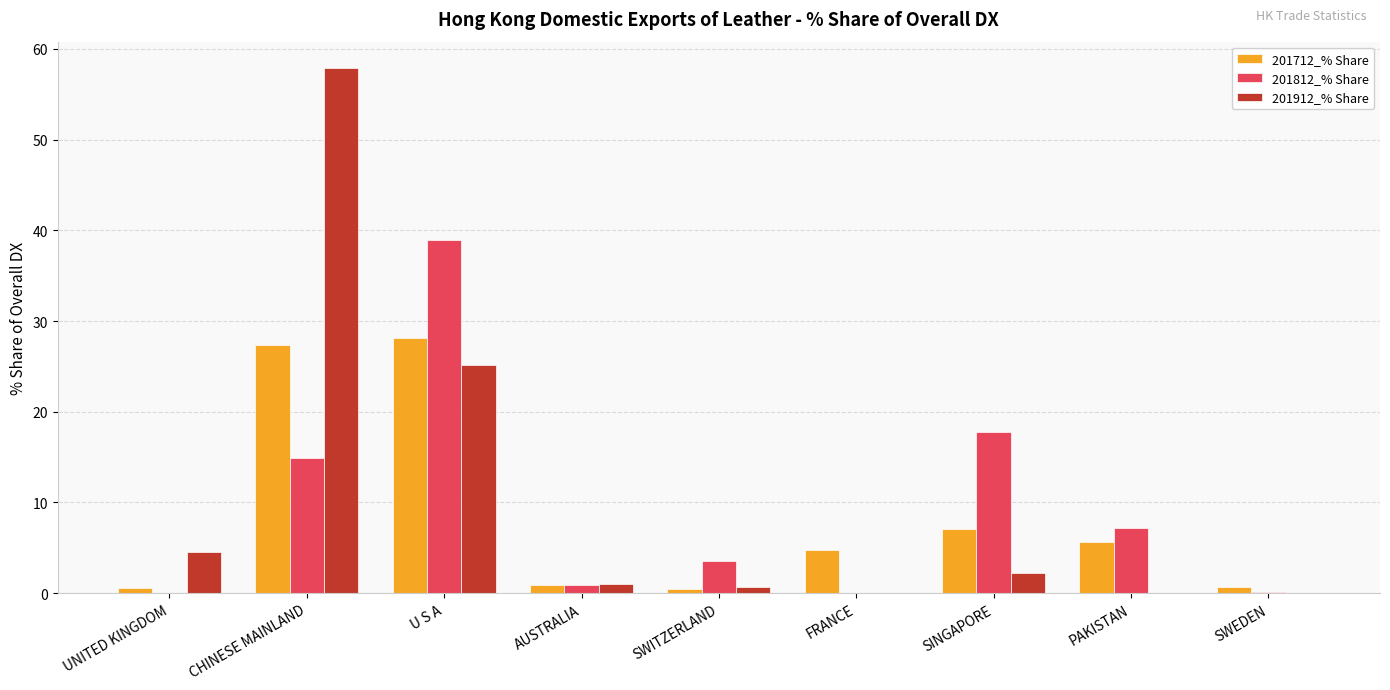

What is the total value across all series at SINGAPORE?

27.1